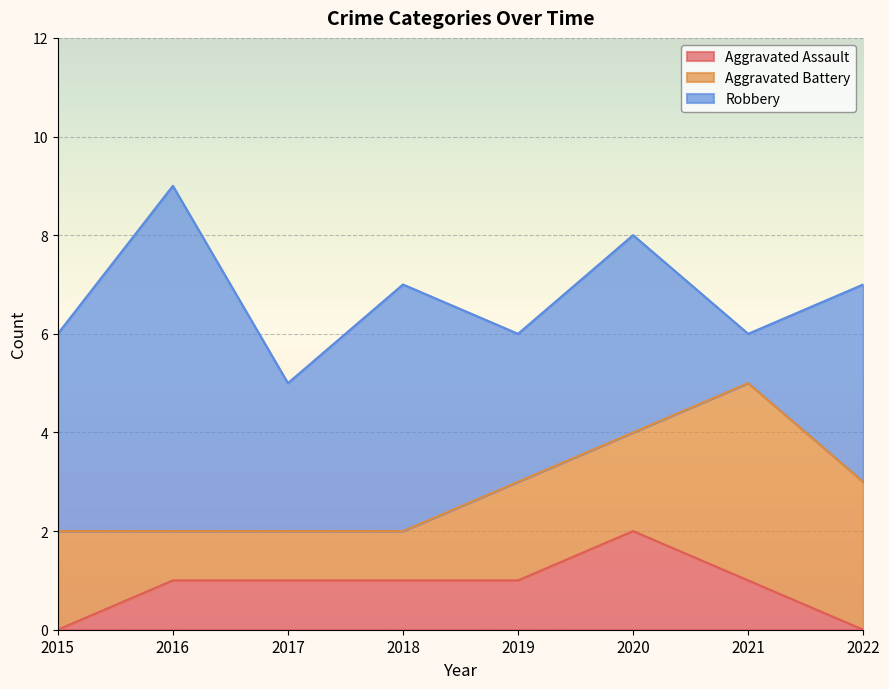

The Robbery series shows 7 at 2016. True or false?

True